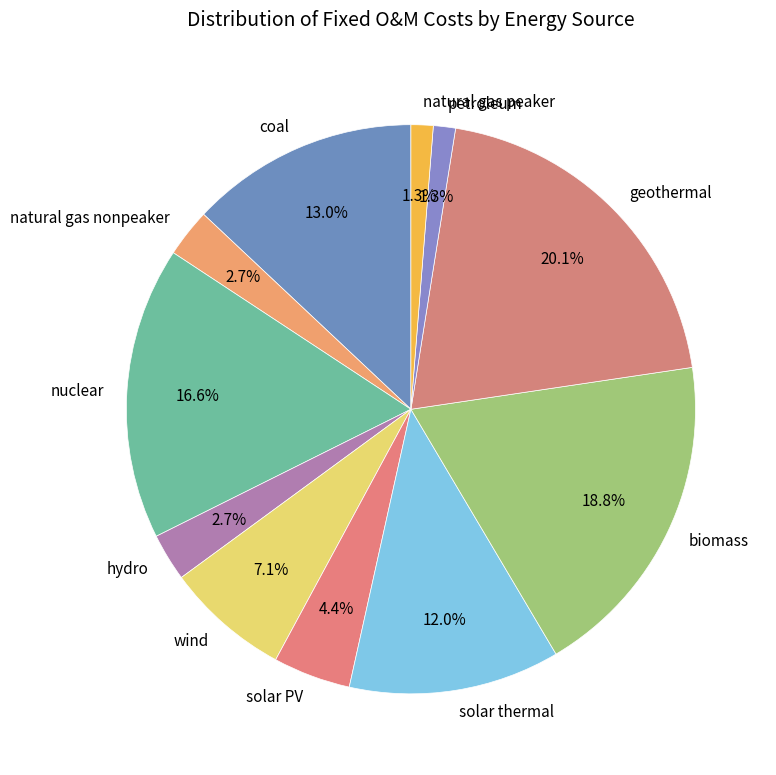

Does any single category account for the majority?

No